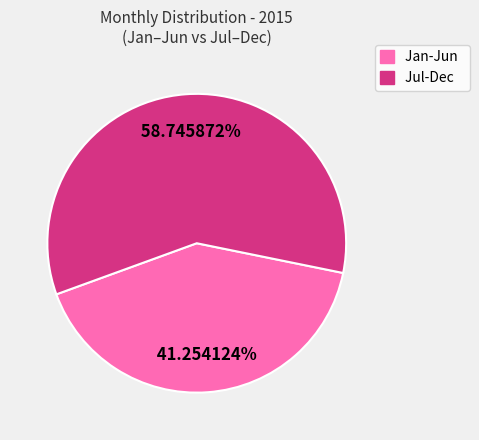

Which category has the biggest portion of the pie?

Jul-Dec